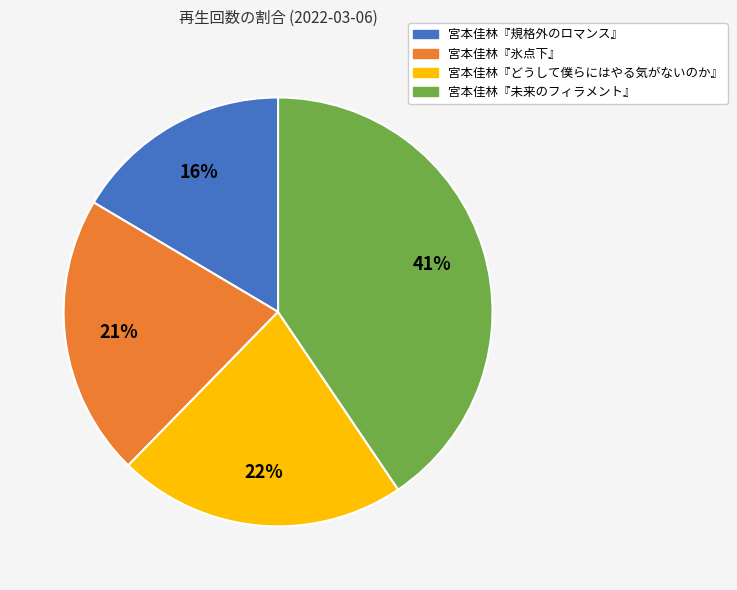

Do 宮本佳林『未来のフィラメント』 and 宮本佳林『どうして僕らにはやる気がないのか』 together represent more than half of the pie?

Yes